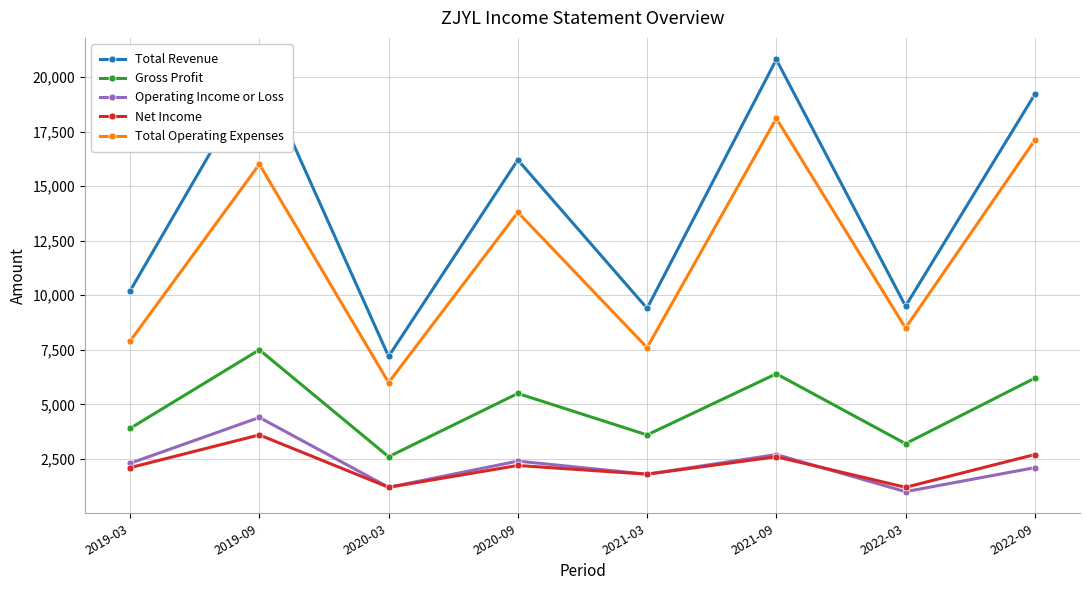

At which label does Total Operating Expenses reach its peak?

2021-09